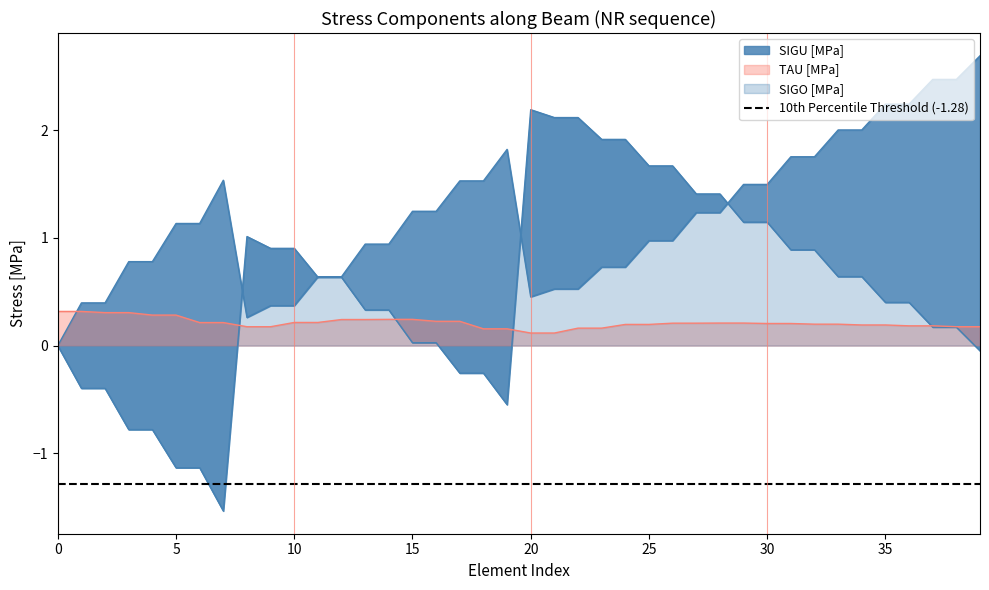

What are all the series names shown in the legend?

SIGU [MPa], SIGO [MPa], TAU [MPa]